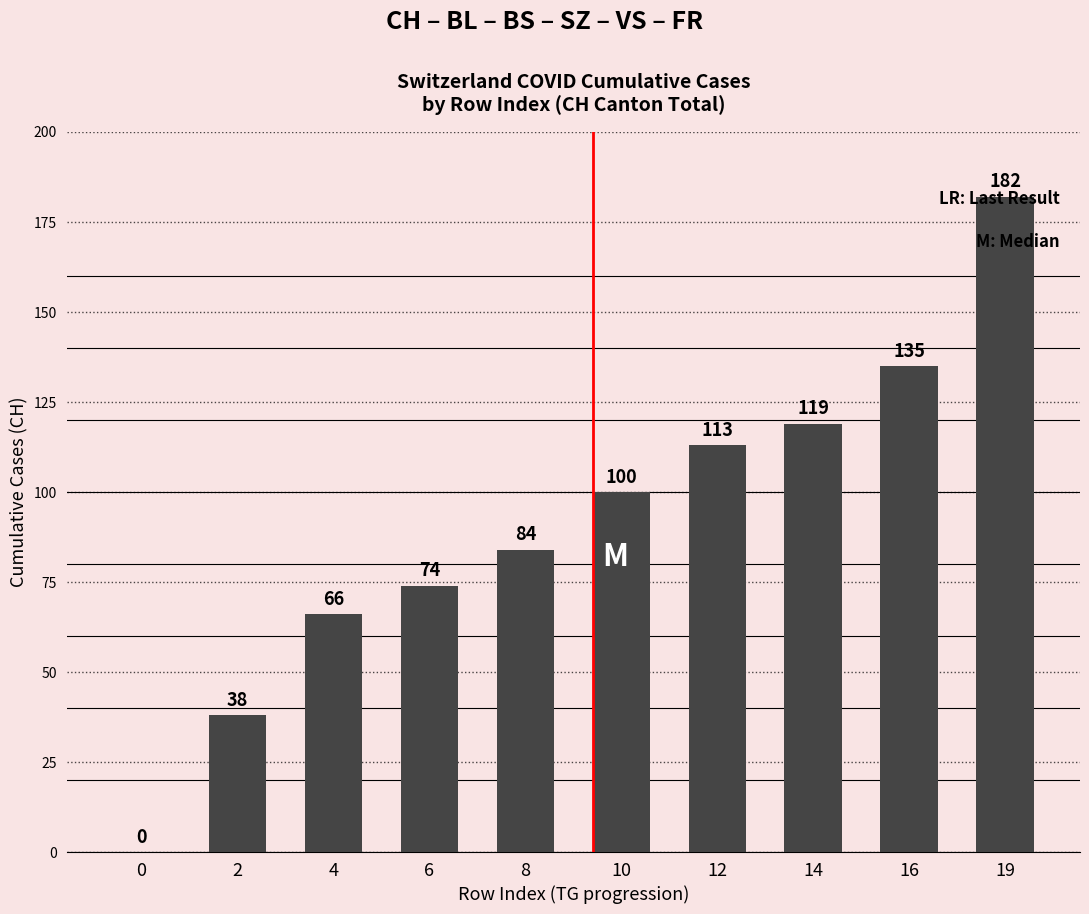

What is the change in value from 0 to 16?

+135